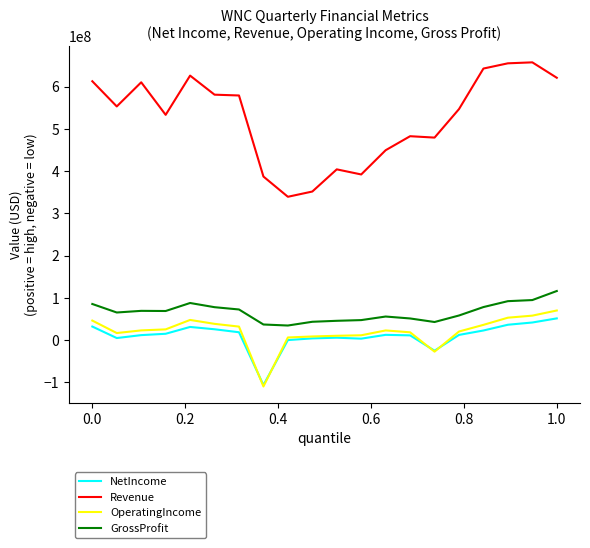

Which series has the largest total across all categories?

Revenue